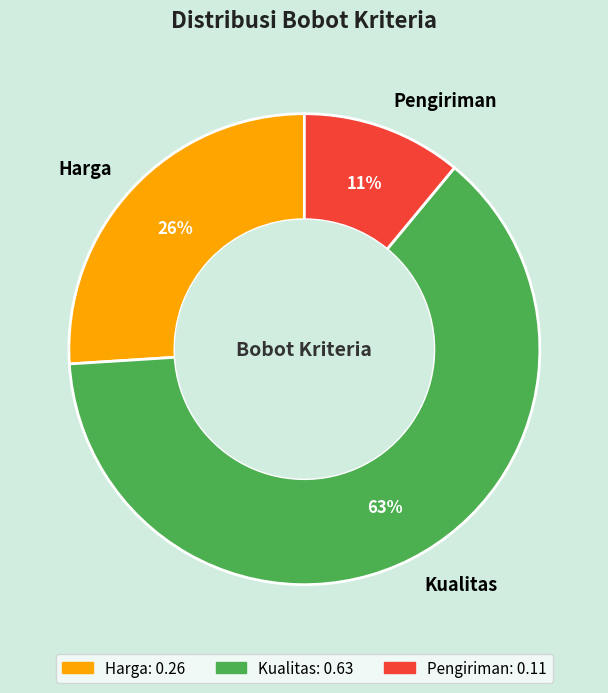

What percentage is the Harga slice, to the nearest percent?

26%